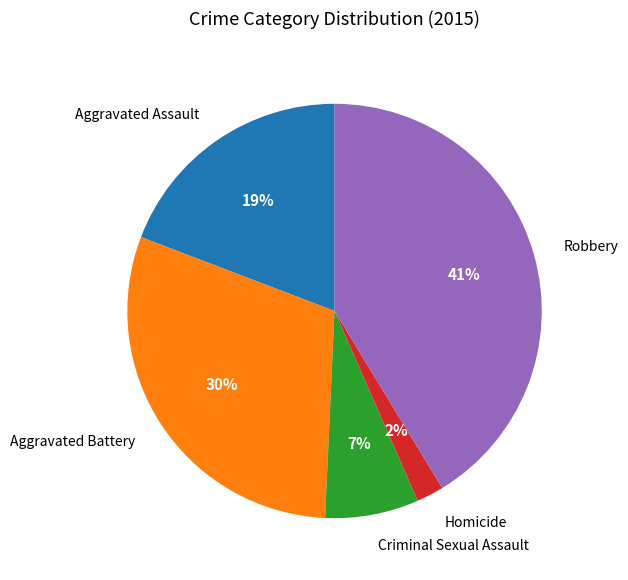

The Aggravated Battery slice represents 39% of the pie. True or false?

False